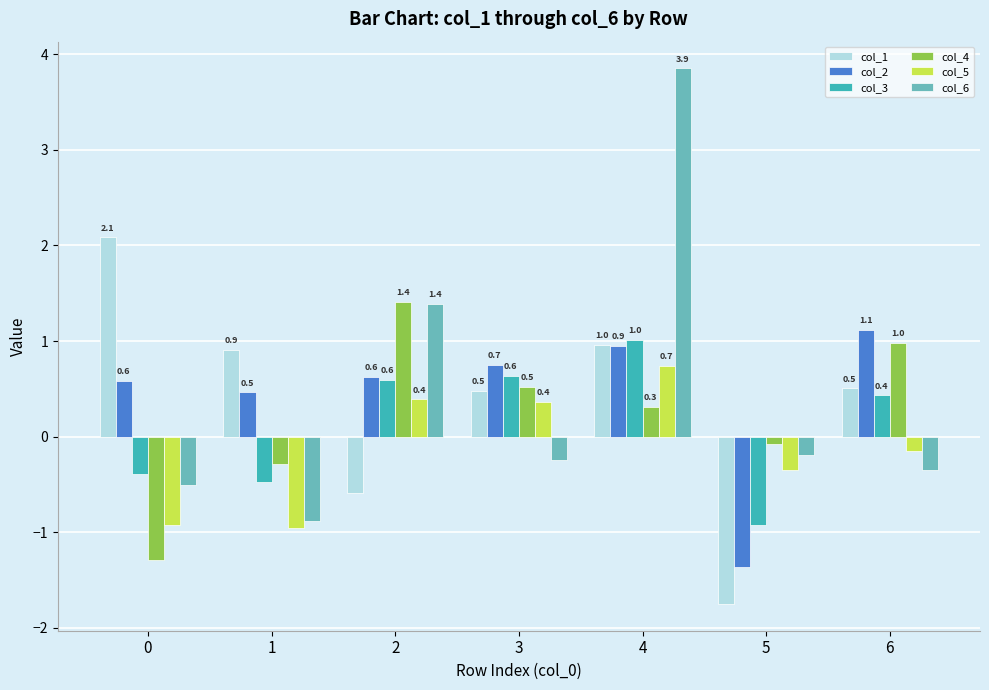

What is the average value of the col_3 series?

0.1